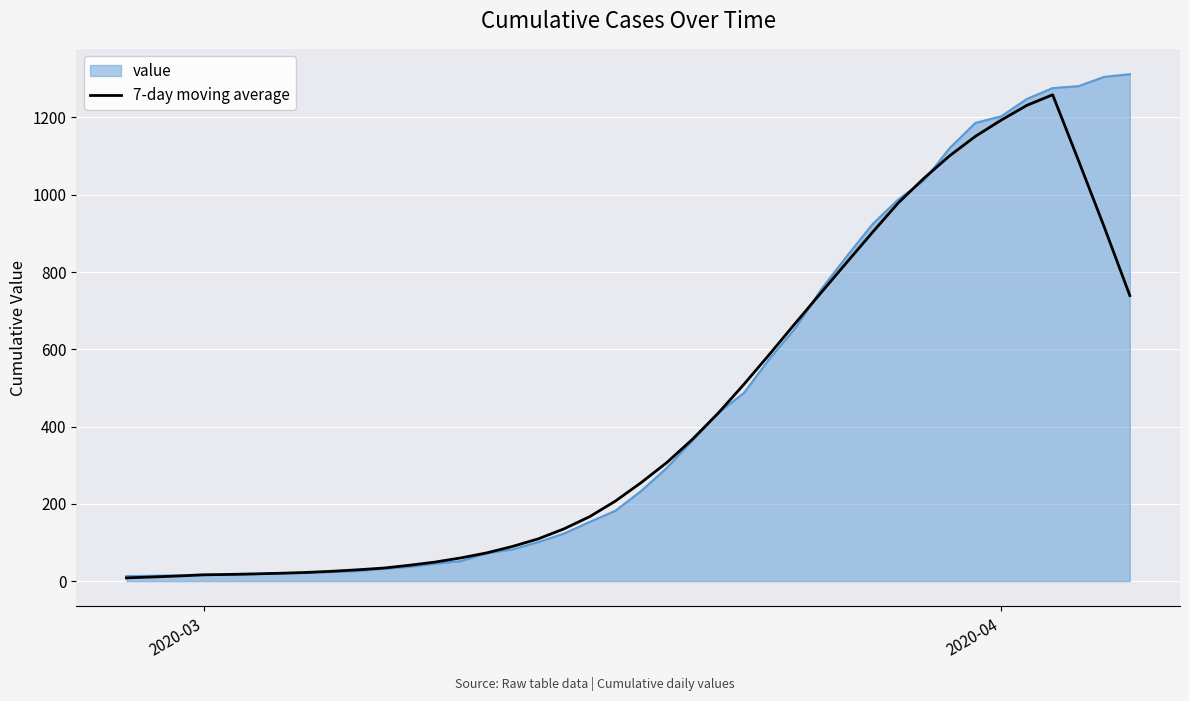

How many lines are shown in the chart?

2